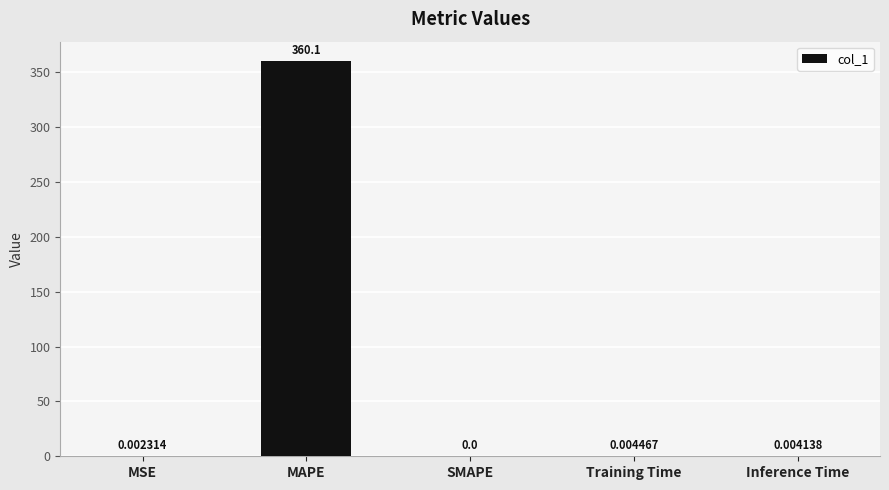

What is the change in value from MAPE to SMAPE?

-360.1